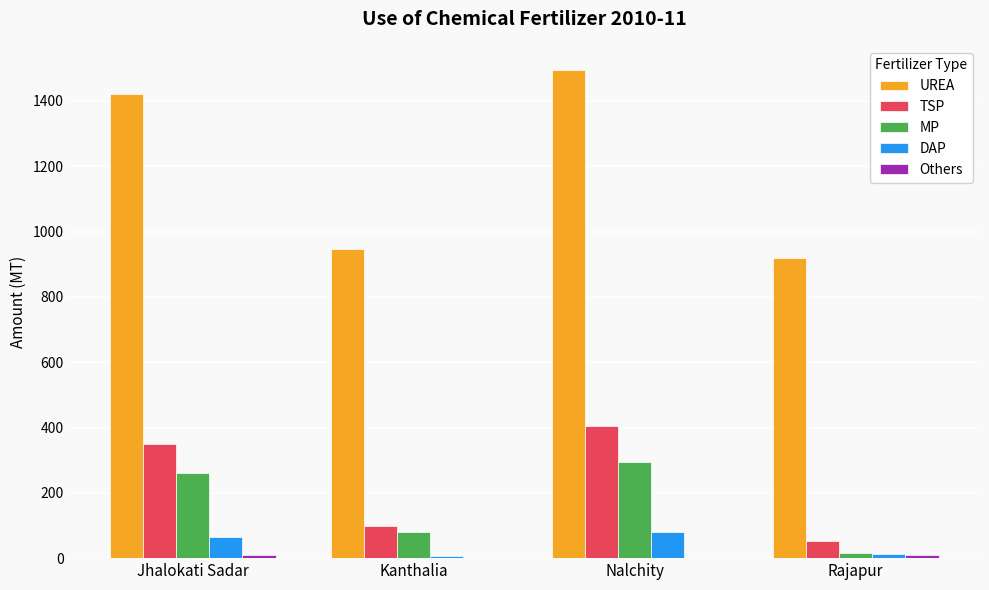

Is it true that MP equals 261 at Jhalokati Sadar?

True